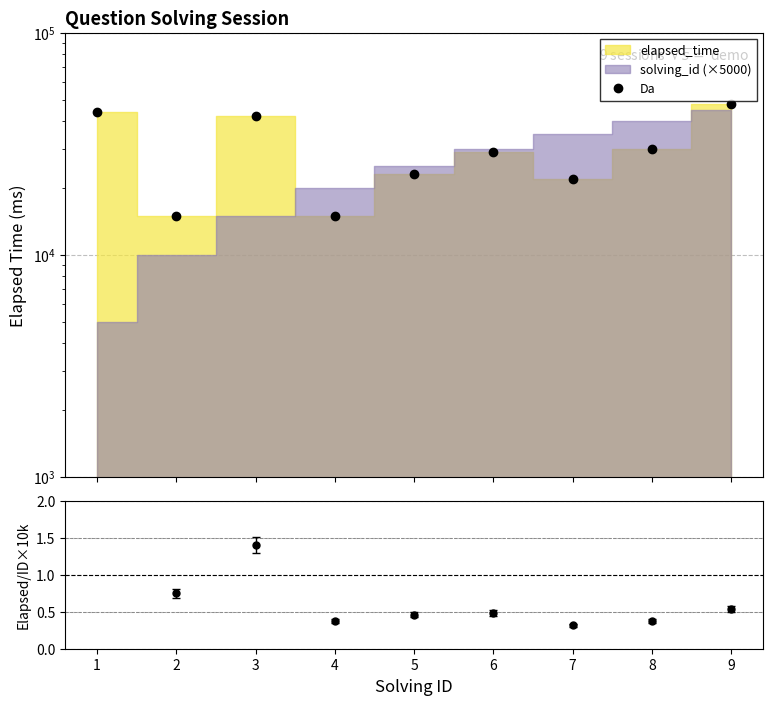

What is the value of the Da point at the 5th from the left?

23000.0